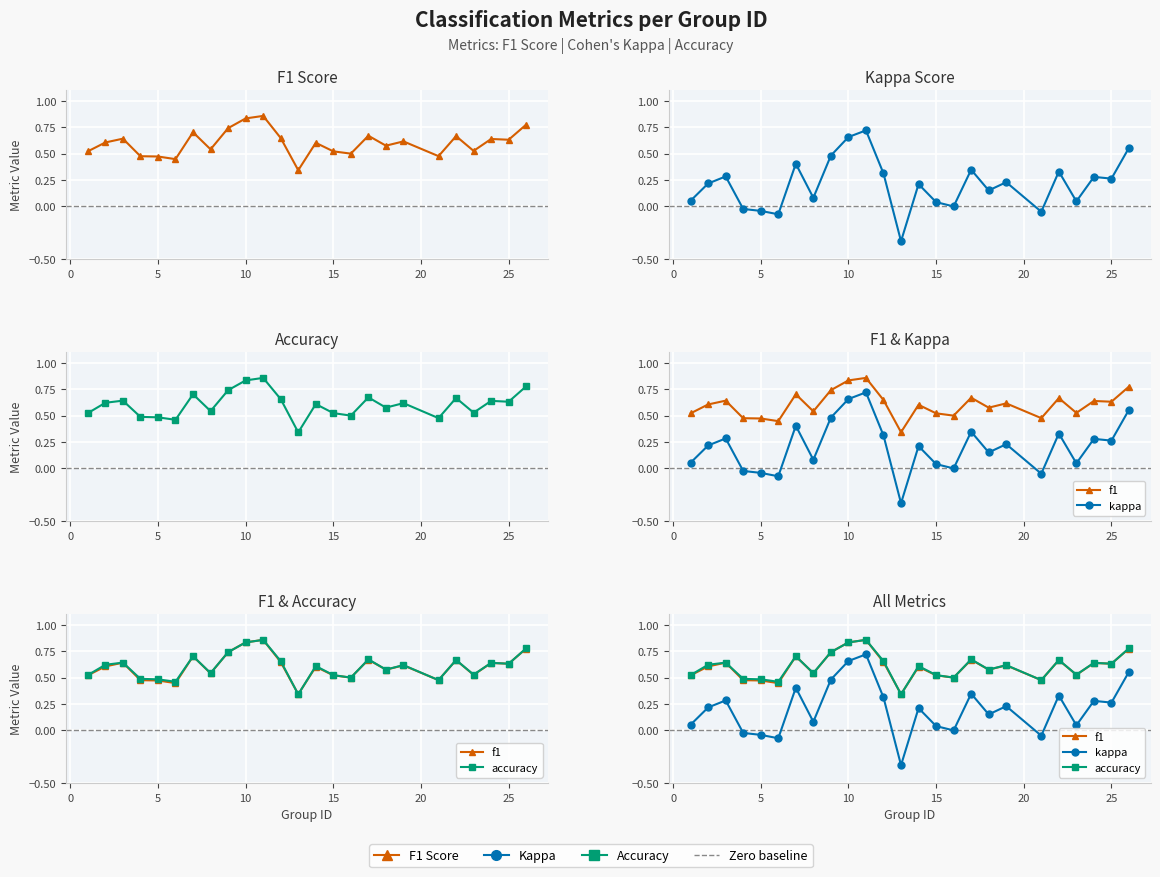

True or false: f1 has more than 1 points higher than both neighbors.

True